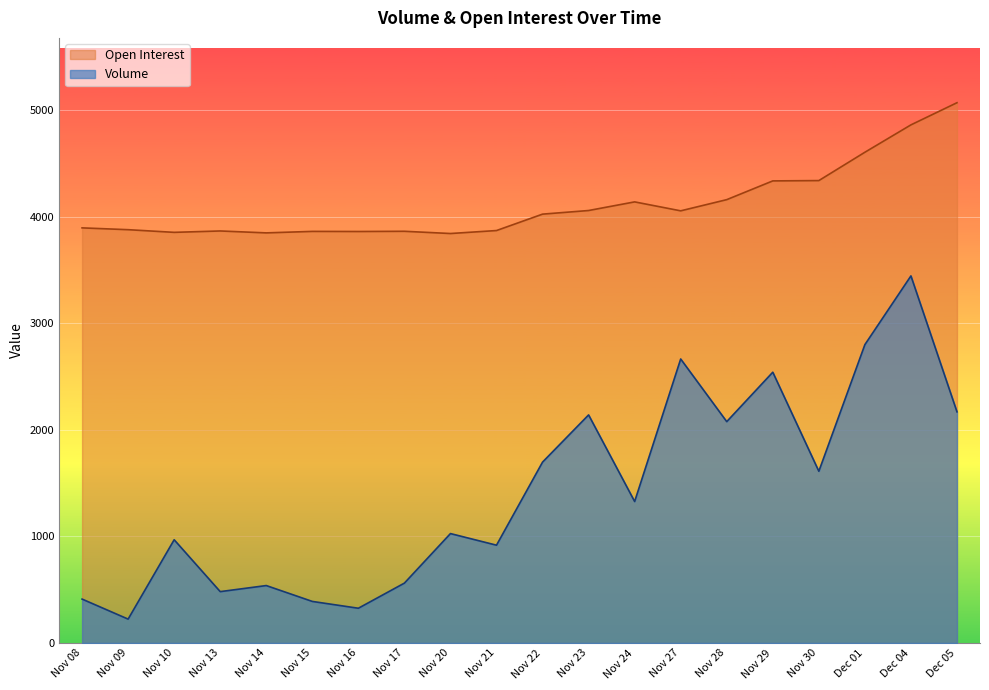

Reading left to right, extract all data points from this chart.

Volume: 412	224	969	482	539	390	326	562	1027	918	1698	2141	1328	2666	2078	2542	1612	2801	3446	2170
Open Interest: 3897	3880	3855	3868	3850	3864	3863	3865	3844	3872	4026	4060	4141	4057	4162	4338	4341	4607	4864	5072